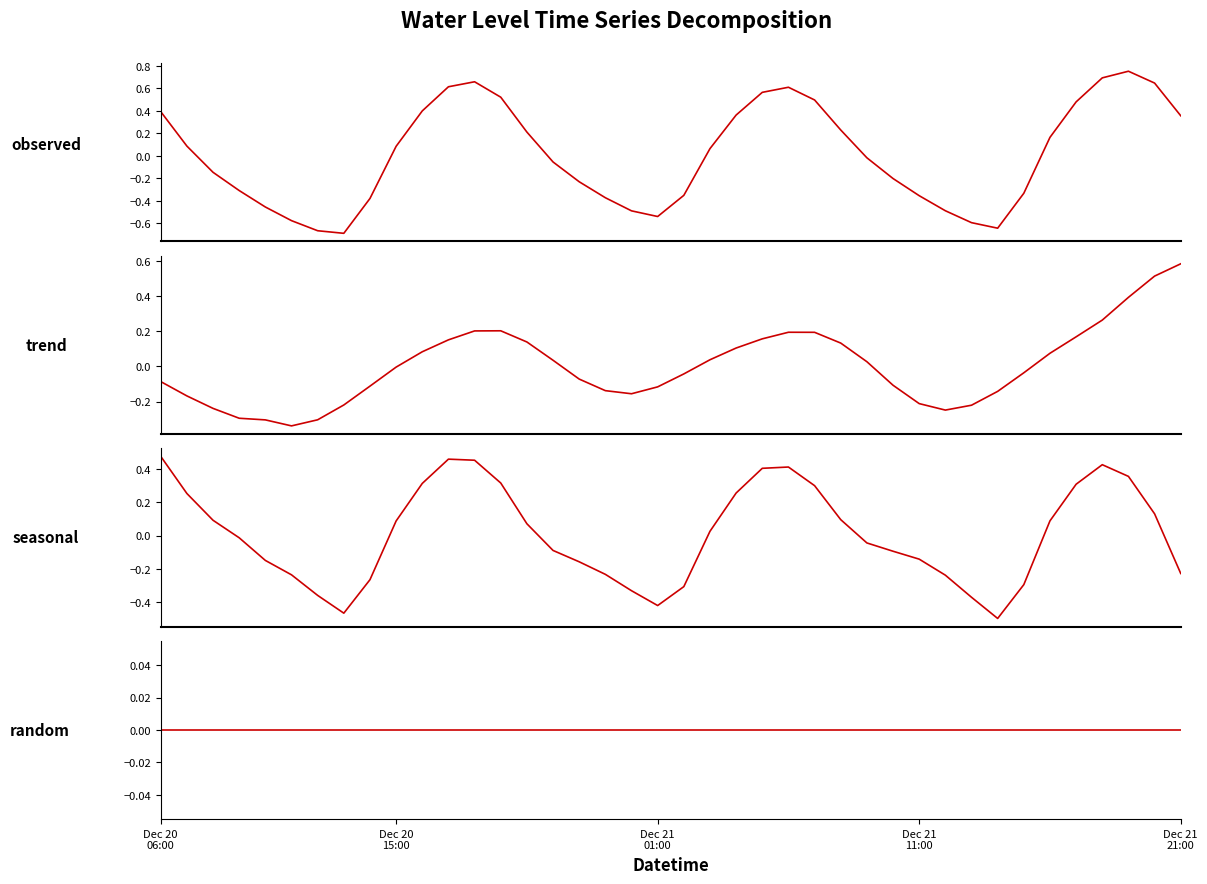

Between 25 and 14, which is larger?

25